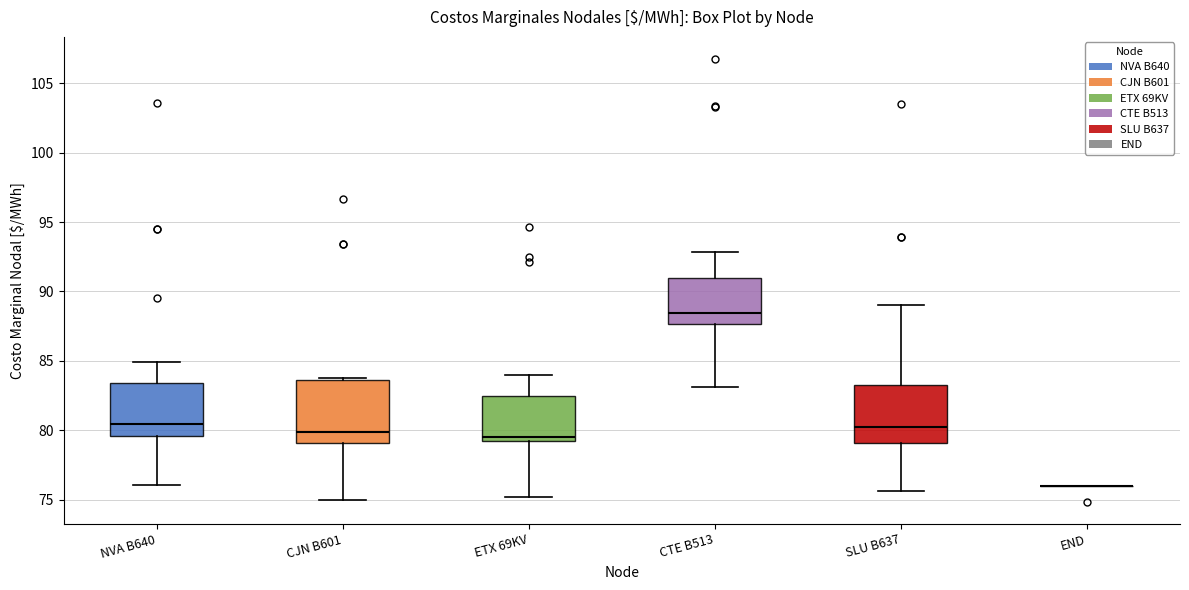

Reading left to right, read every box against the y-axis: the position of its median line, the range the box covers, and the ends of its whiskers. The values are not printed on the chart, so give them approximately, as read against the axis.

NVA B640: median 80.5, box 79.5 to 83.5, whiskers 76.0 to 85.0
CJN B601: median 80.0, box 79.0 to 83.5, whiskers 75.0 to 84.0
ETX 69KV: median 79.5 (just above the box's lower edge), box 79.5 to 82.5, whiskers 75.0 to 84.0
CTE B513: median 88.5, box 87.5 to 91.0, whiskers 83.0 to 93.0
SLU B637: median 80.0, box 79.0 to 83.0, whiskers 75.5 to 89.0
END: box collapsed to a line at 76.0, whiskers 76.0 to 76.0